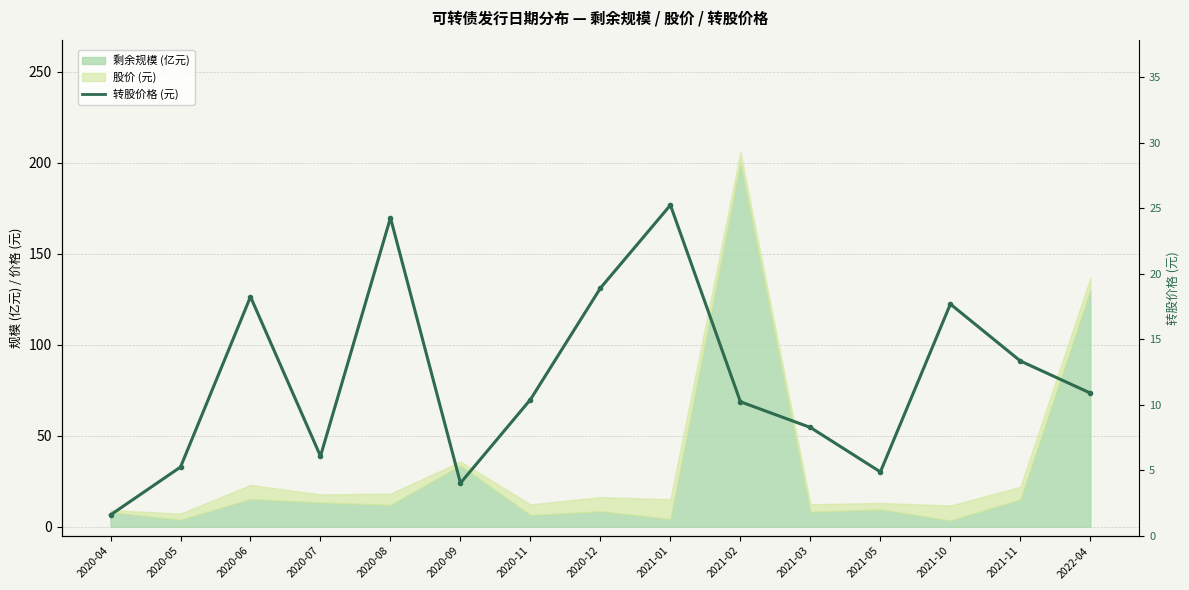

What is the difference between the values at 2021-03 and 2021-10?

9.4